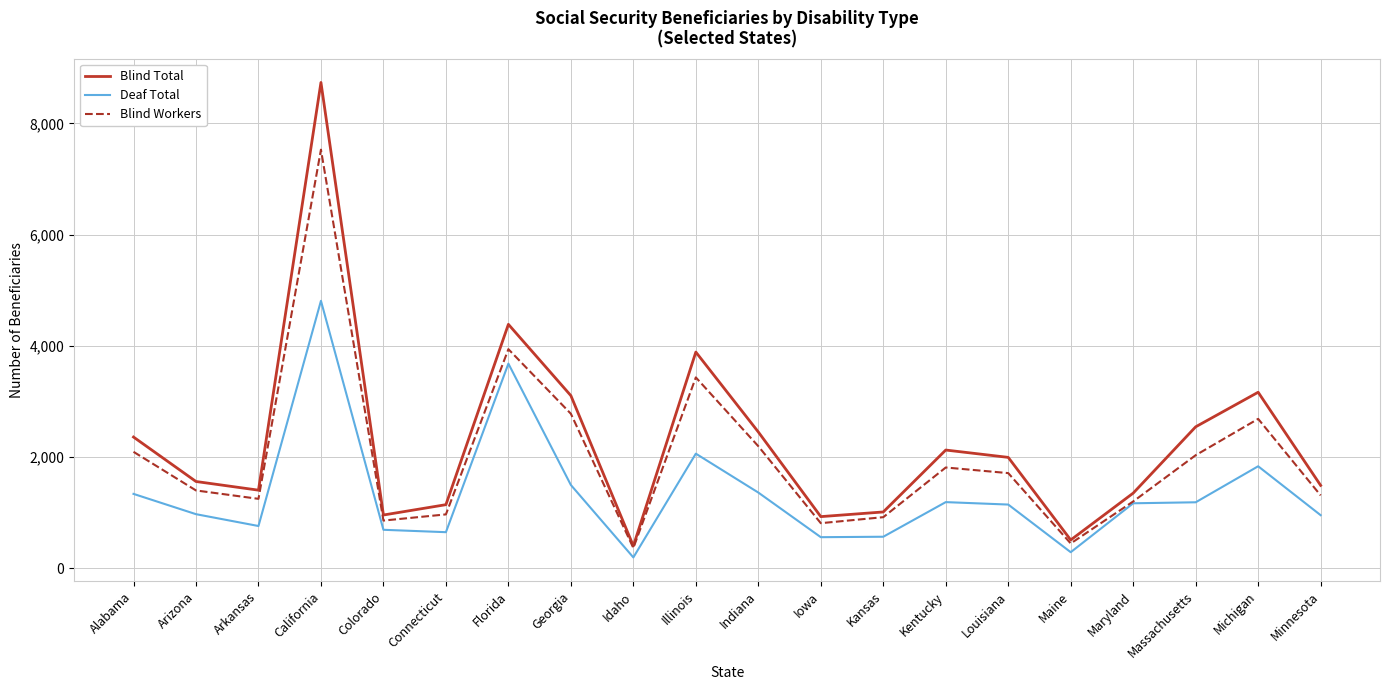

Rank the series by their maximum value, from lowest to highest.

Deaf Total, Blind Workers, Blind Total